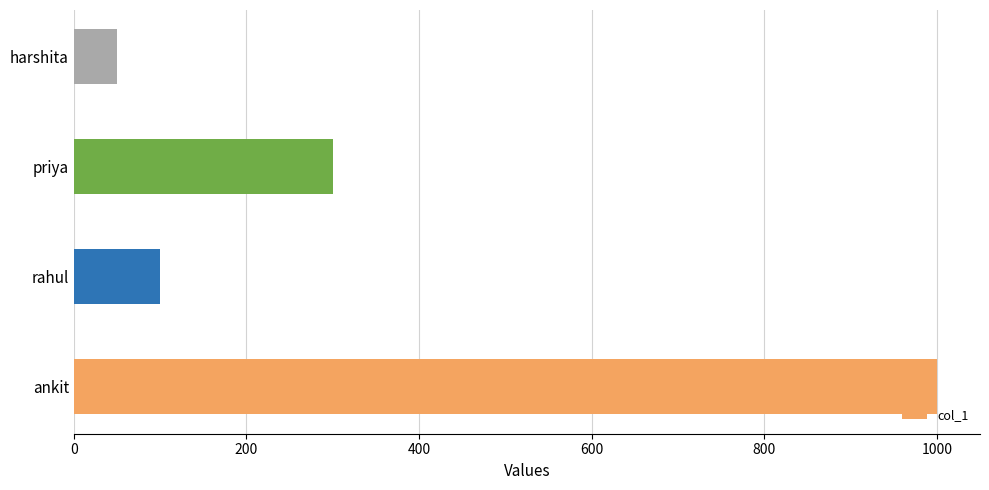

Rank the categories by value from highest to lowest.

ankit, priya, rahul, harshita